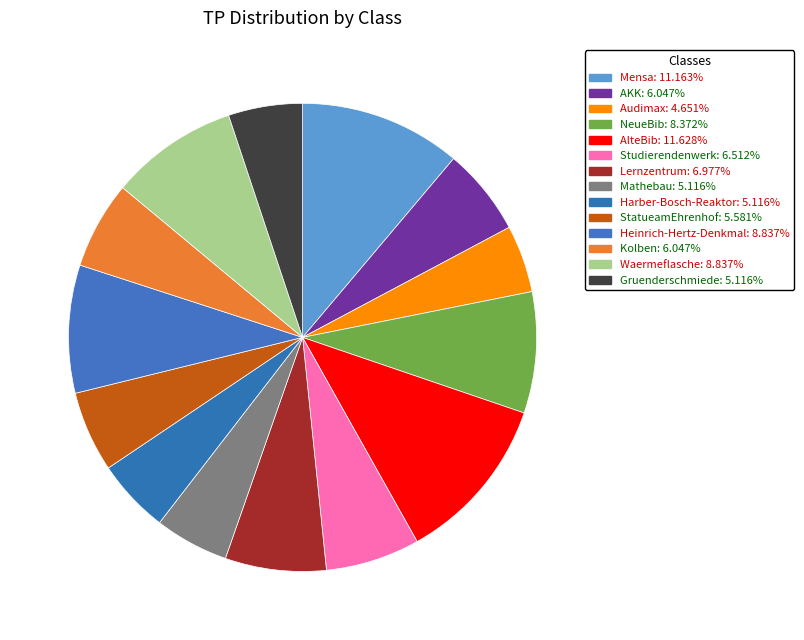

Approximately how many times larger is the value at Mathebau compared to Kolben?

0.8